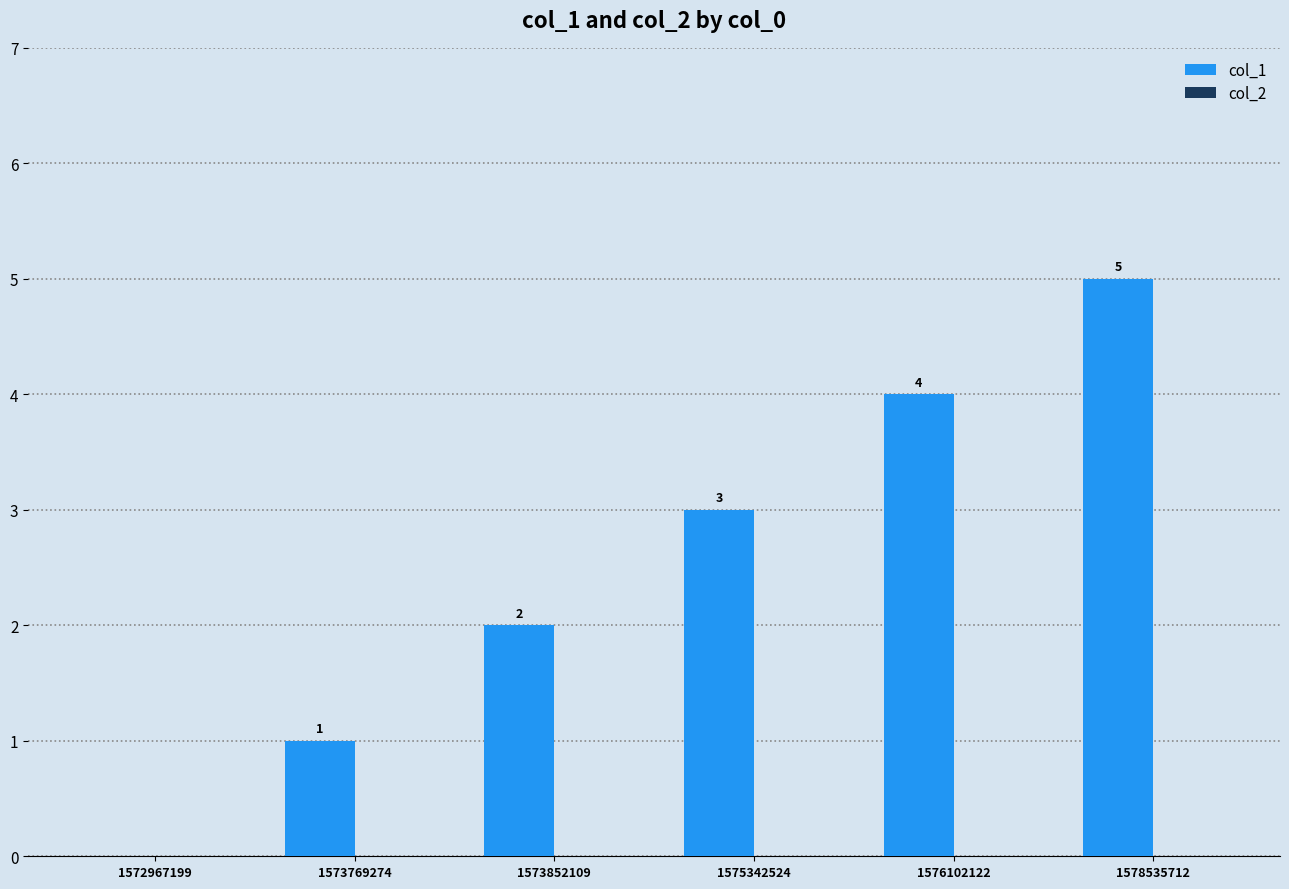

At which category does the chart reach its peak across all series?

1578535712